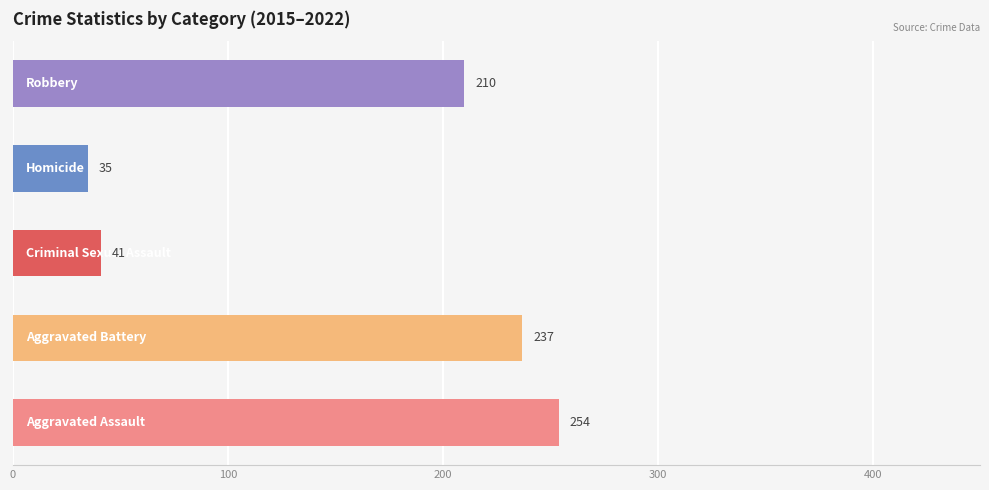

What is the sum of all values?

777